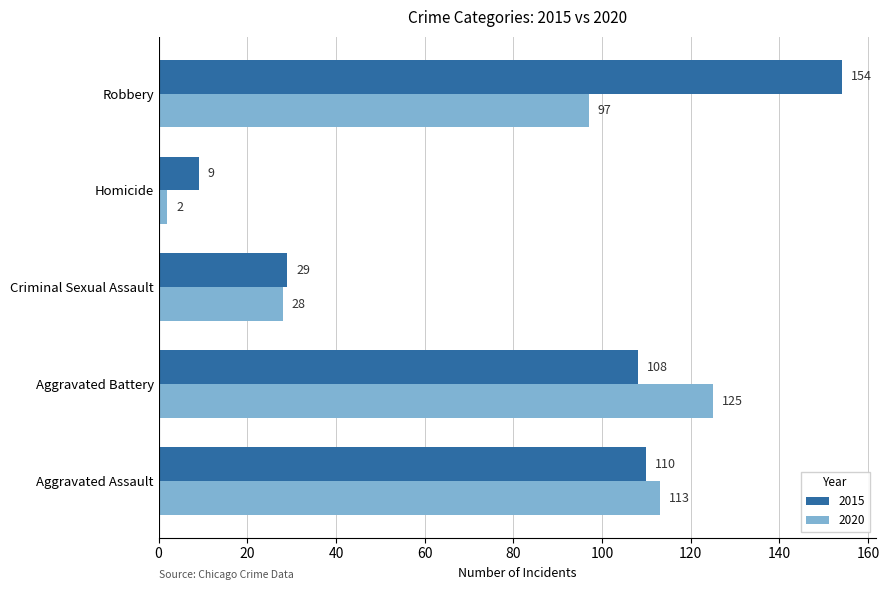

Between Criminal Sexual Assault and Robbery, which series saw the biggest shift?

2015